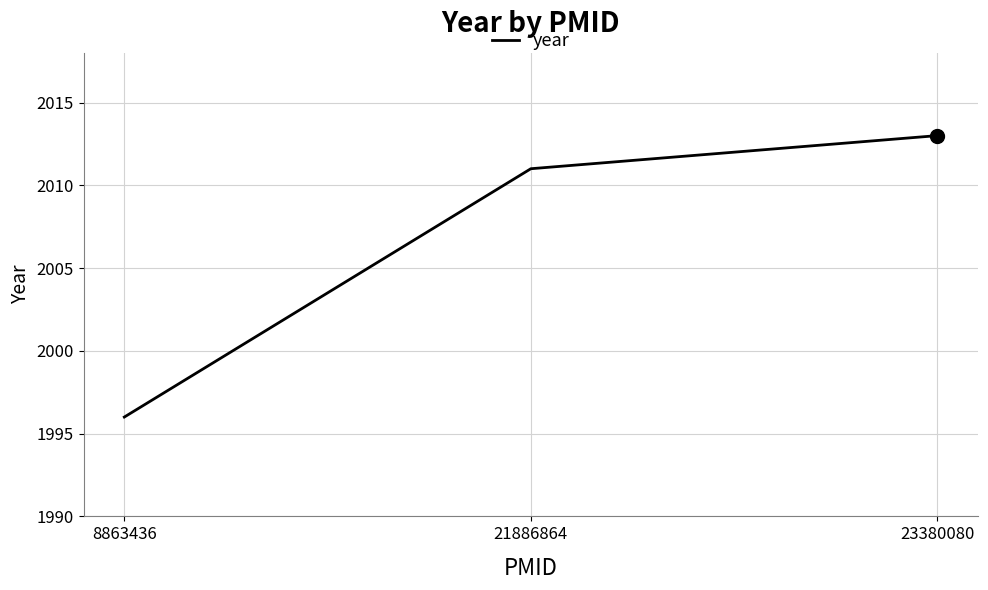

What is the change in value from 8863436 to 21886864?

+15